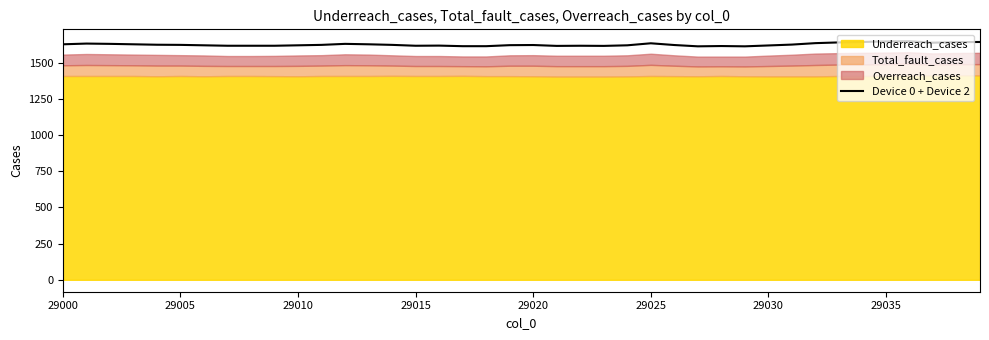

Reading right to left, list all the values displayed in this chart.

1643	1642	1638	1648	1647	1643	1640	1635	1625	1619	1613	1615	1613	1622	1634	1620	1616	1617	1616	1622	1621	1614	1614	1618	1617	1623	1627	1630	1623	1620	1617	1617	1617	1620	1623	1624	1627	1630	1632	1627